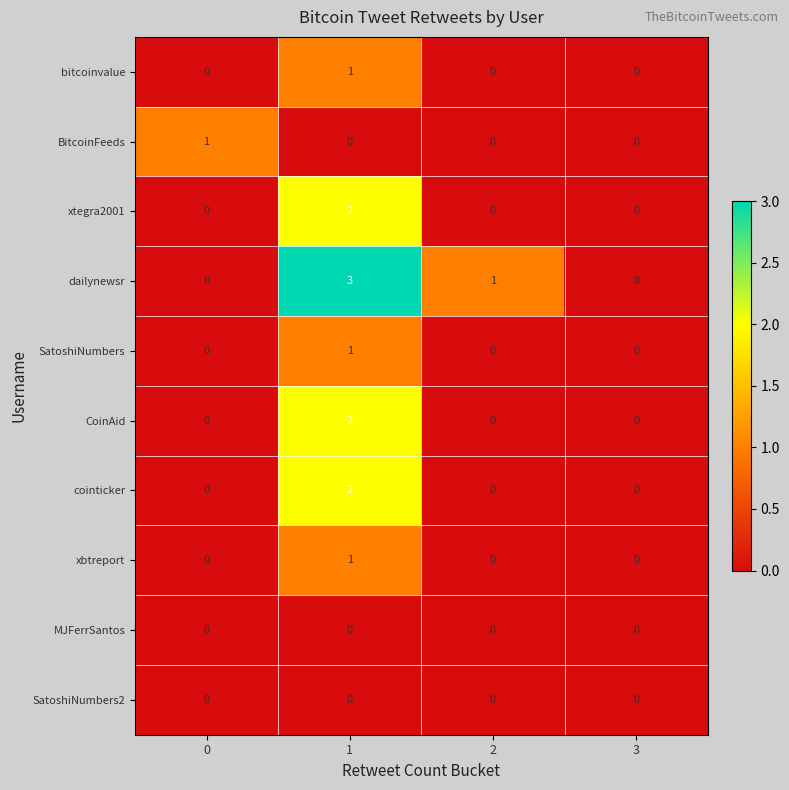

The CoinAid series shows 1 at 2. True or false?

False